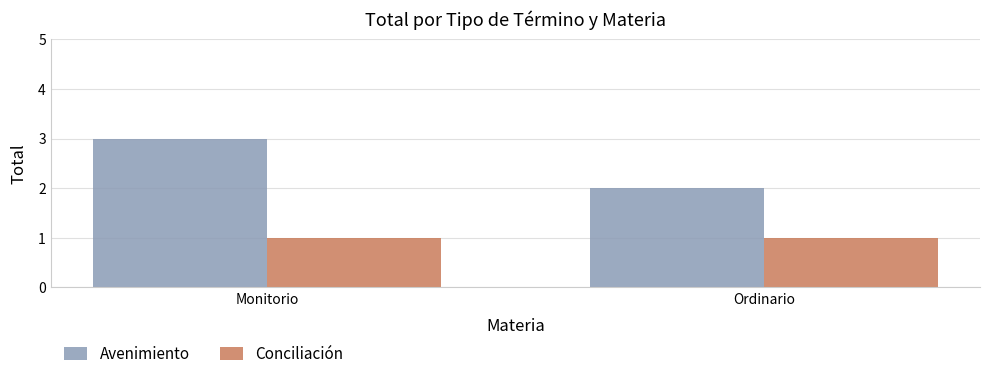

How many Avenimiento values are between 2 and 3?

2